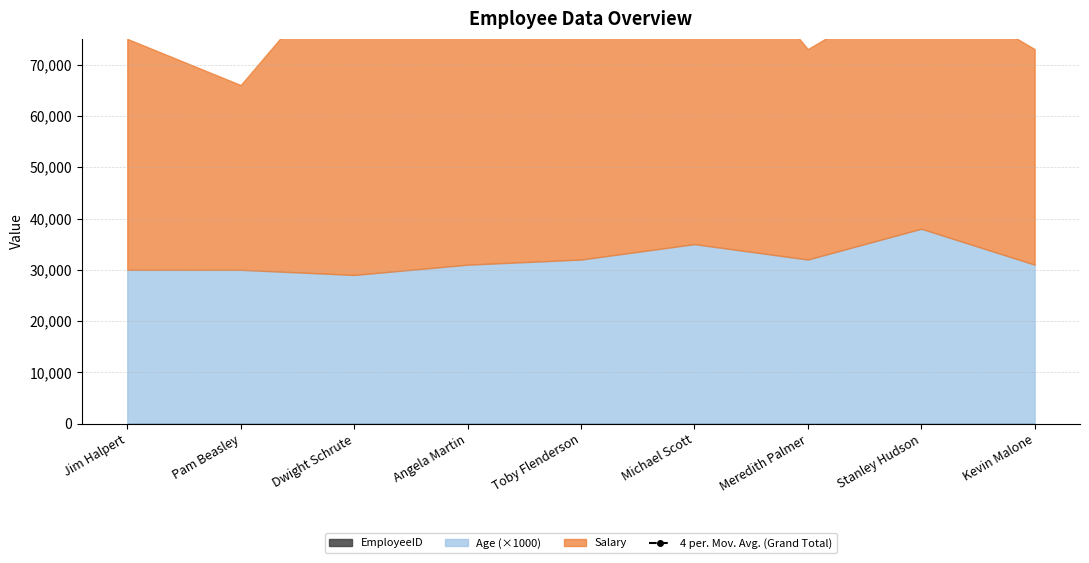

The chart shows a value of 79503.5 at Toby Flenderson. True or false?

True